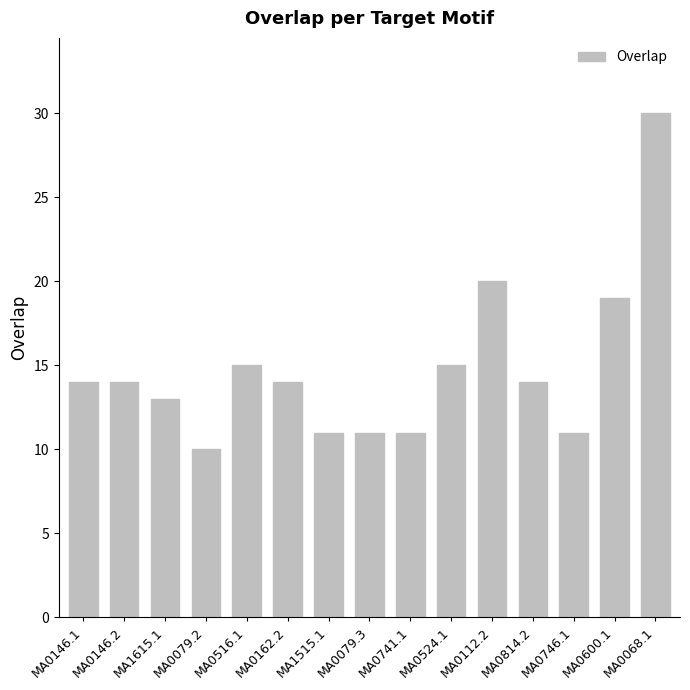

Reading right to left, what are all the values shown in this chart?

30	19	11	14	20	15	11	11	11	14	15	10	13	14	14